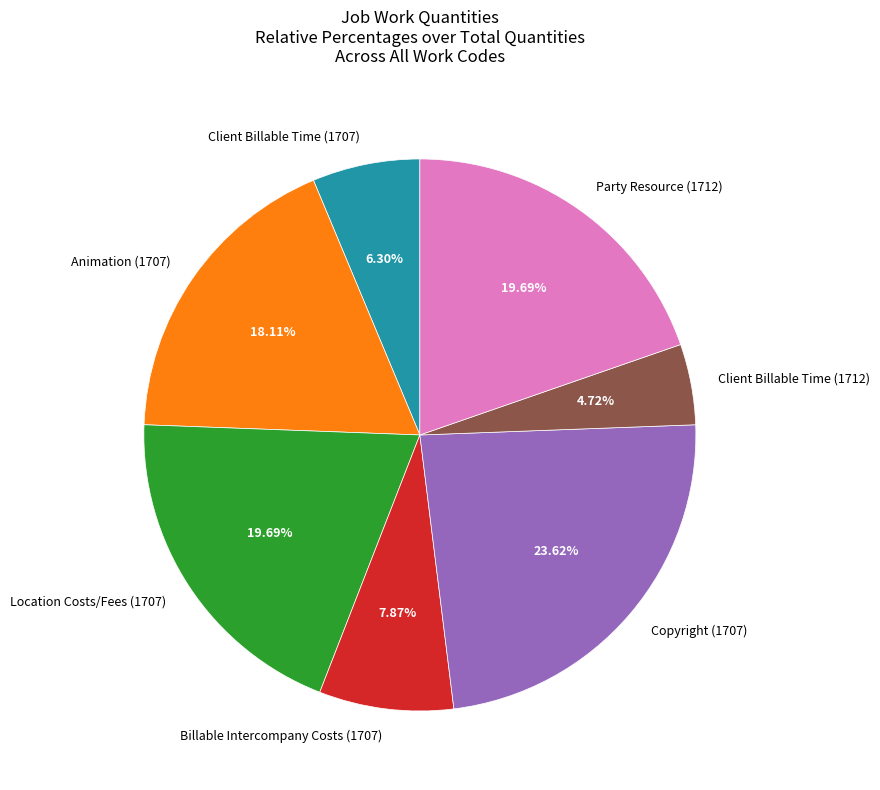

How many slices are in this pie chart?

7